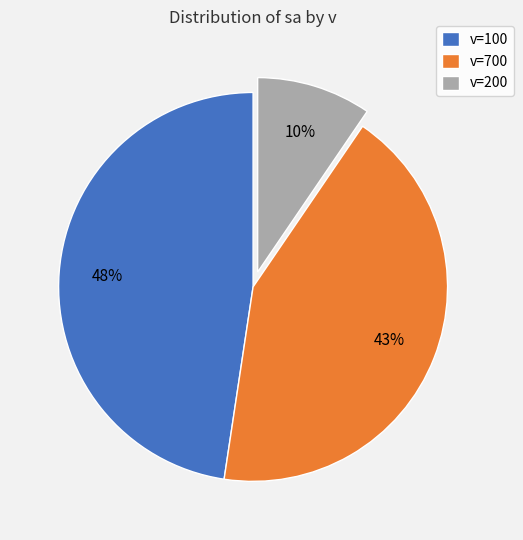

Rank the categories by value from lowest to highest.

v=200, v=700, v=100